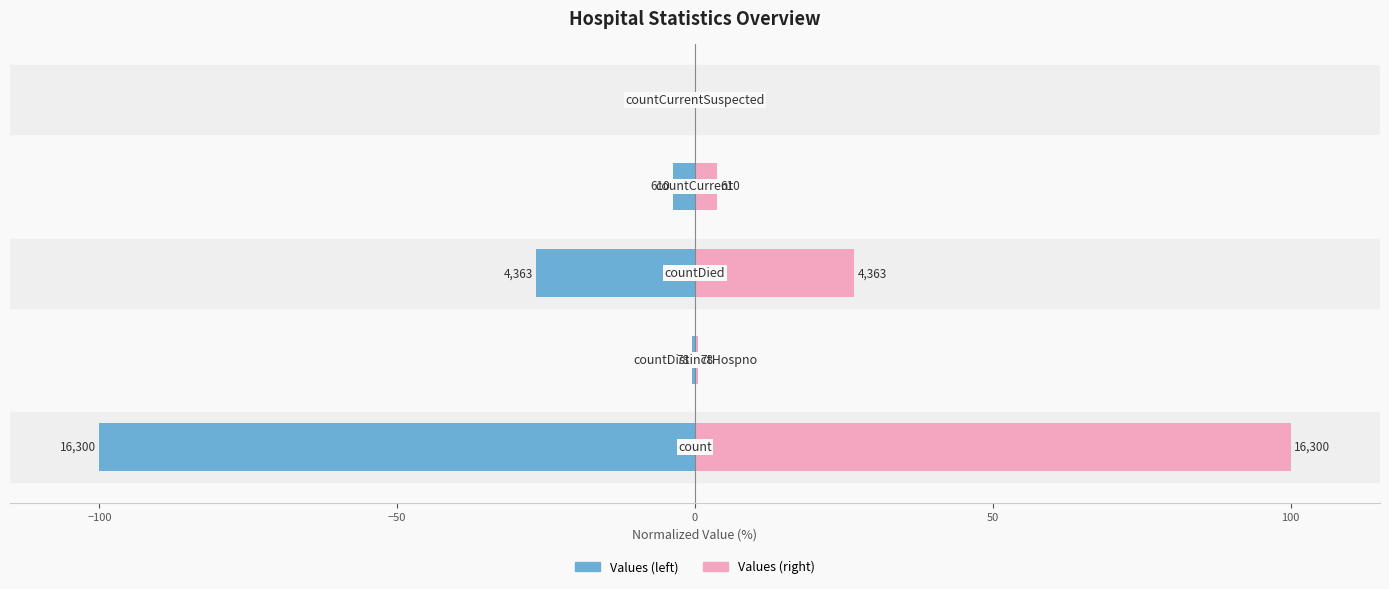

Which has a higher value, 0 or 50?

50